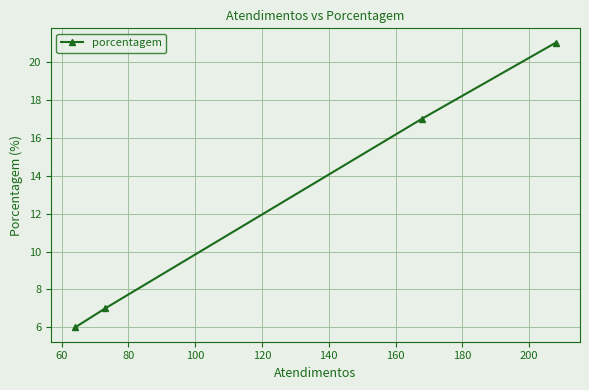

What is the value of the 2nd point from the left?

7